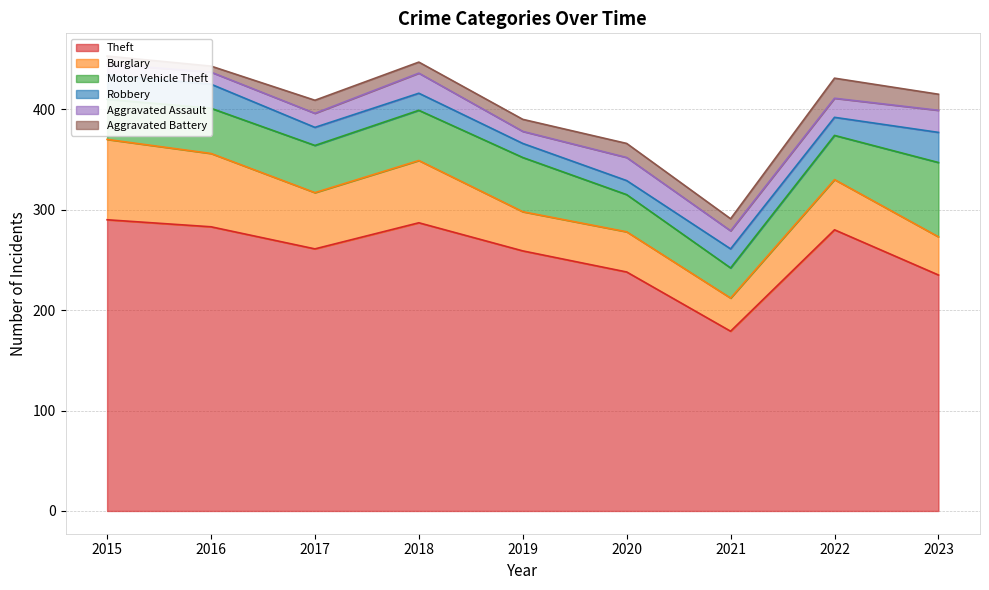

List the labels in order of Aggravated Battery value, largest first.

2022, 2023, 2020, 2017, 2019, 2021, 2018, 2015, 2016